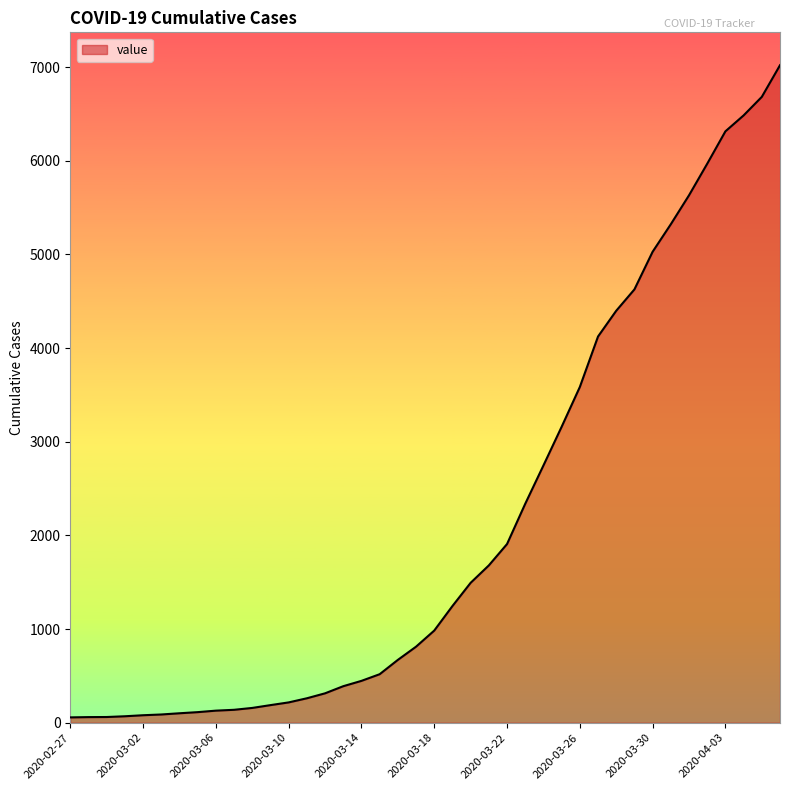

What is the difference between the maximum and minimum values?

6964